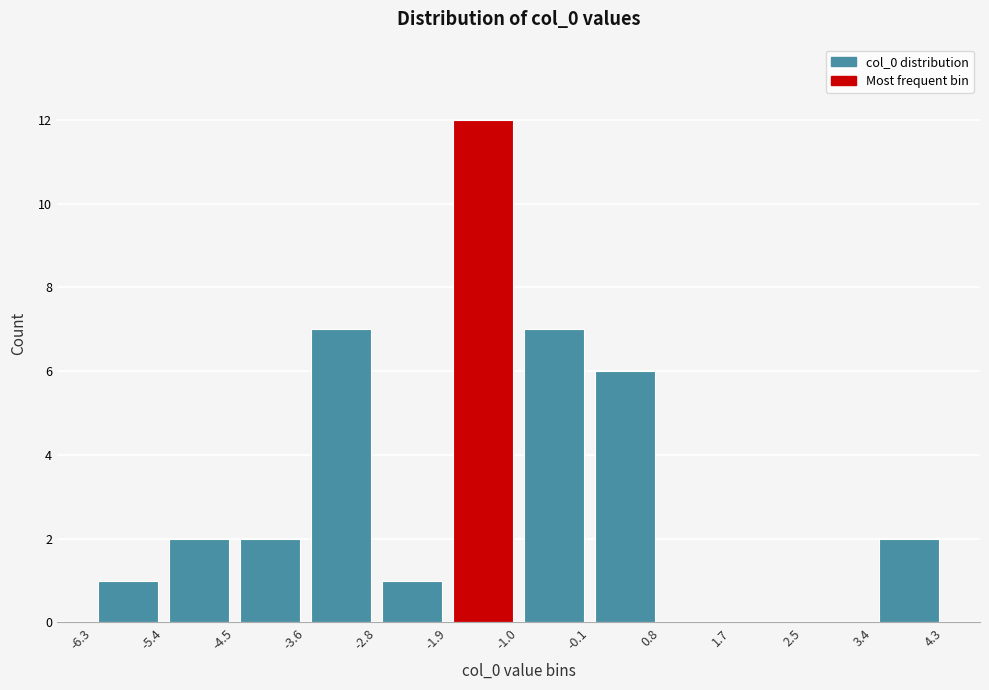

Reading left to right, list every bar in this chart as the range it spans on the x-axis followed by its height. The values are not printed on the chart, so give them approximately, as read against the axis.

-6.3 to -5.4: 1
-5.4 to -4.5: 2
-4.5 to -3.6: 2
-3.6 to -2.8: 7
-2.8 to -1.9: 1
-1.9 to -1.0: 12
-1.0 to -0.1: 7
-0.1 to 0.8: 6
0.8 to 1.7: 0
1.7 to 2.5: 0
2.5 to 3.4: 0
3.4 to 4.3: 2